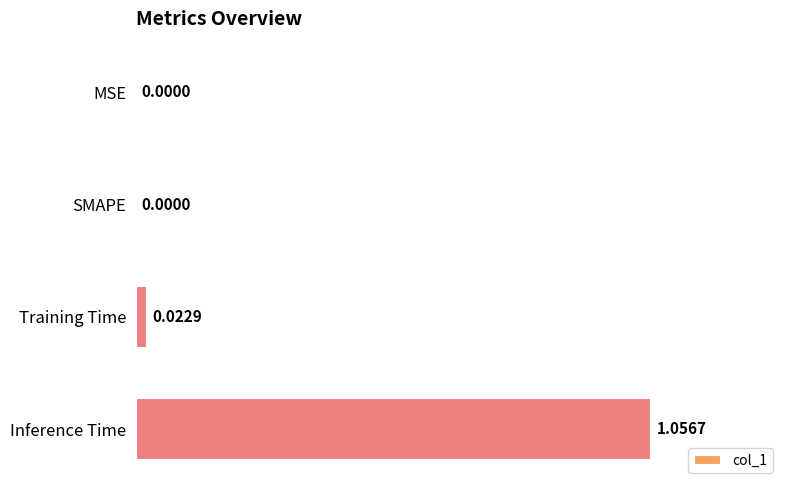

Which has a higher value, Training Time or Inference Time?

Inference Time